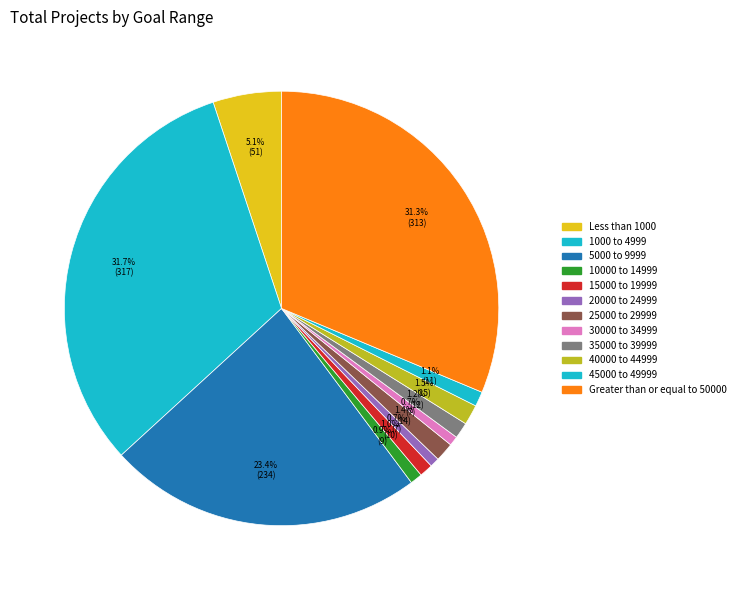

How many slices are in this pie chart?

12